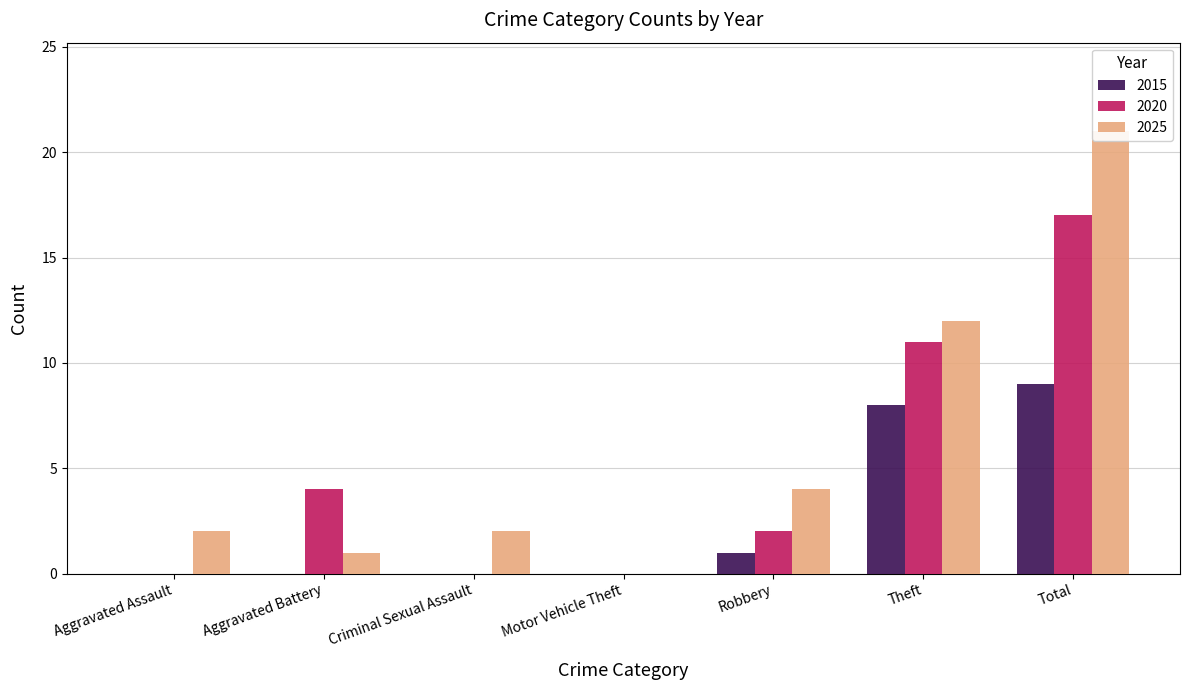

At which label does 2025 first exceed 2?

Robbery